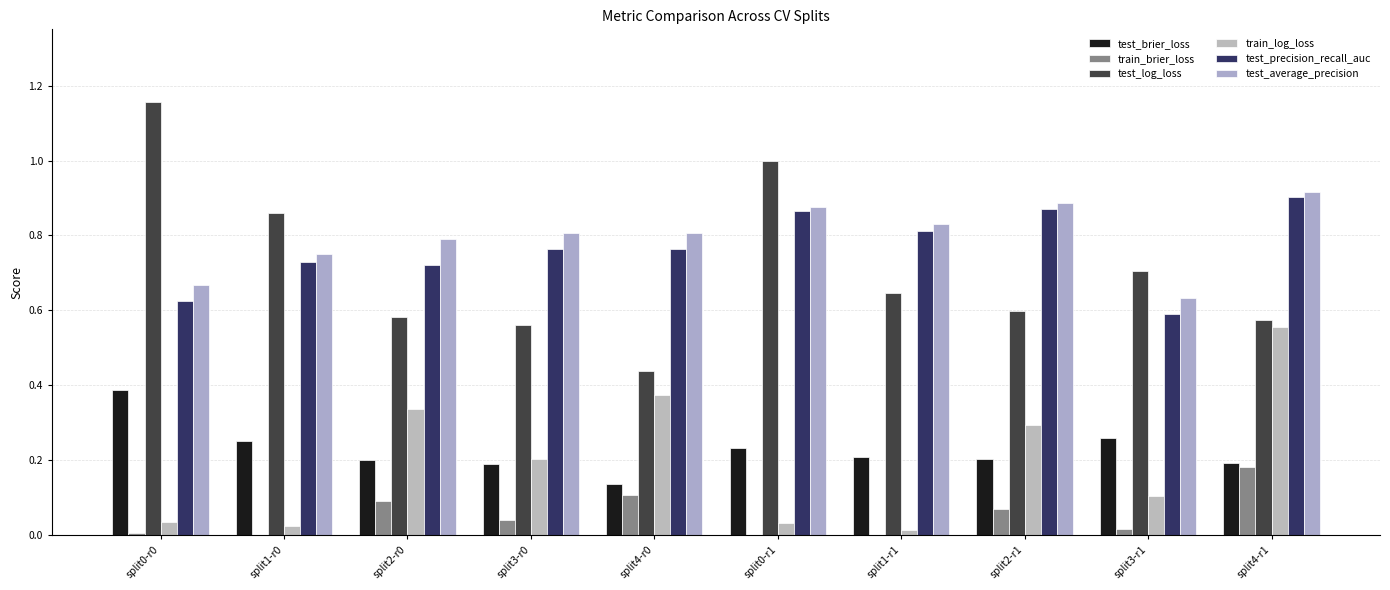

At how many categories does at least one series exceed 0?

10